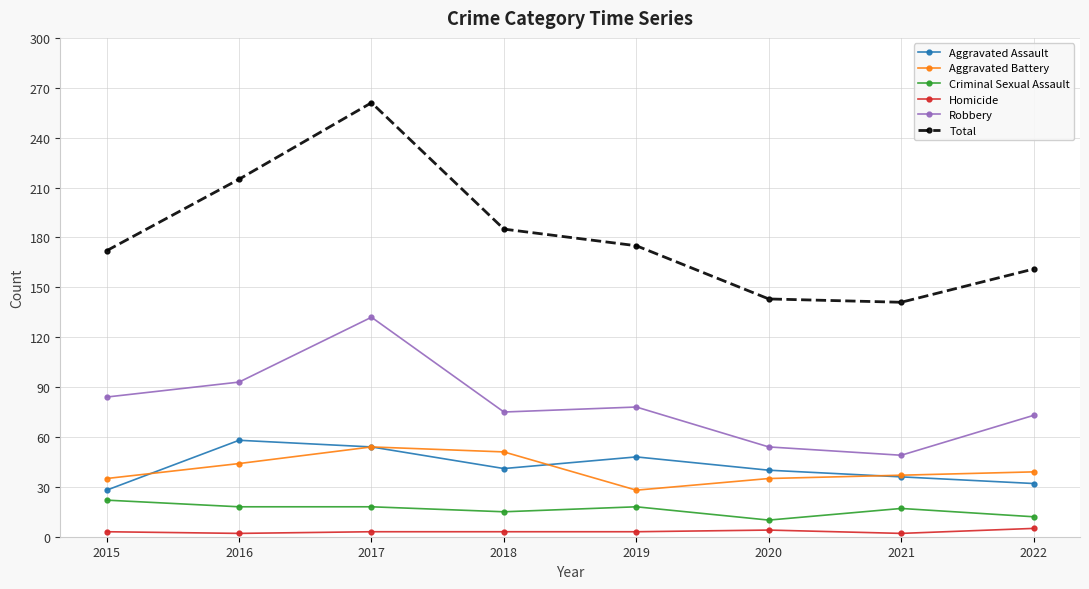

True or false: Aggravated Assault and Robbery intersect in this chart.

False